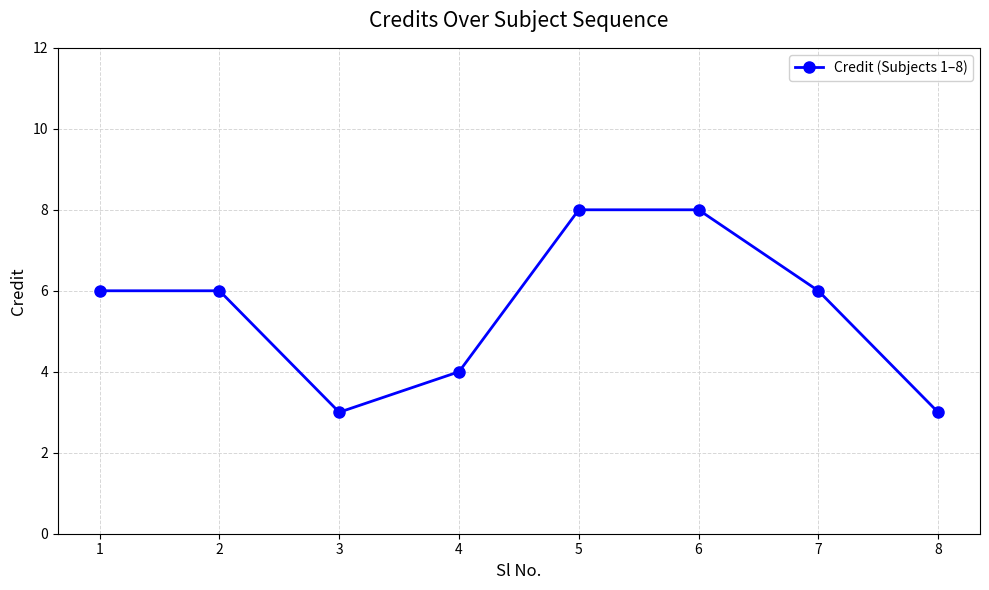

What is the value of the 2nd point from the left?

6